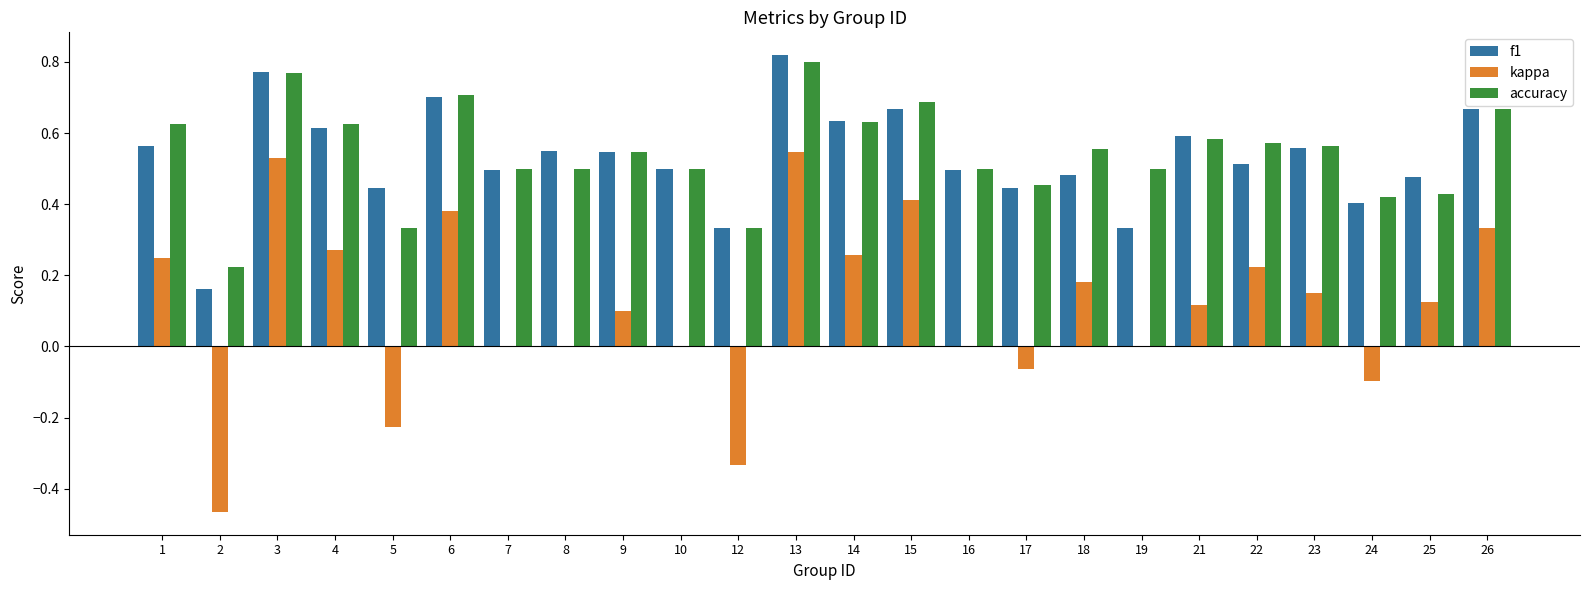

What is the sum of all accuracy values?

13.0